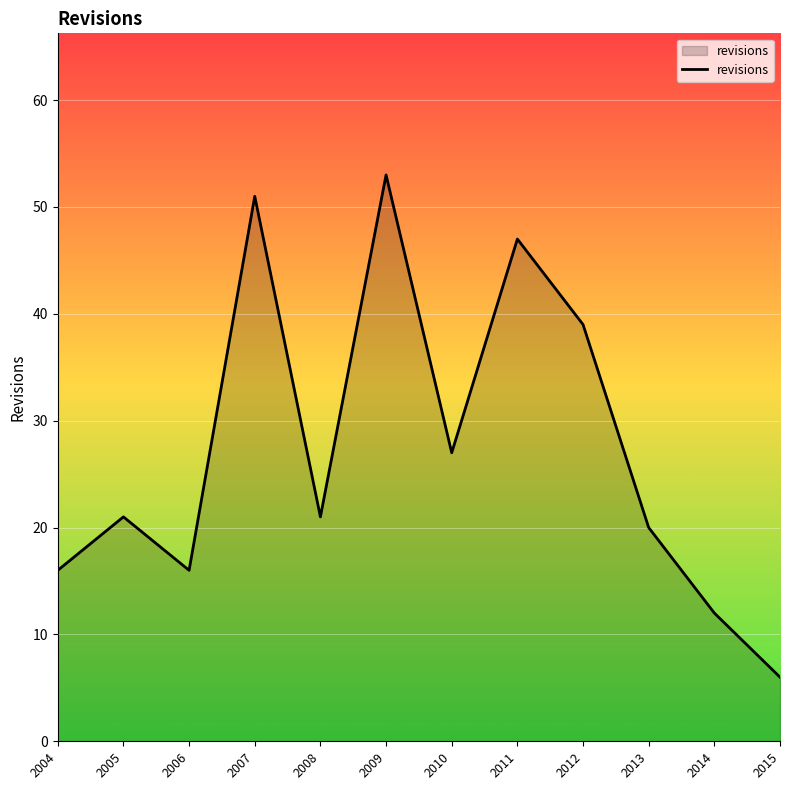

Is it true that the value at 2006 is 16?

True